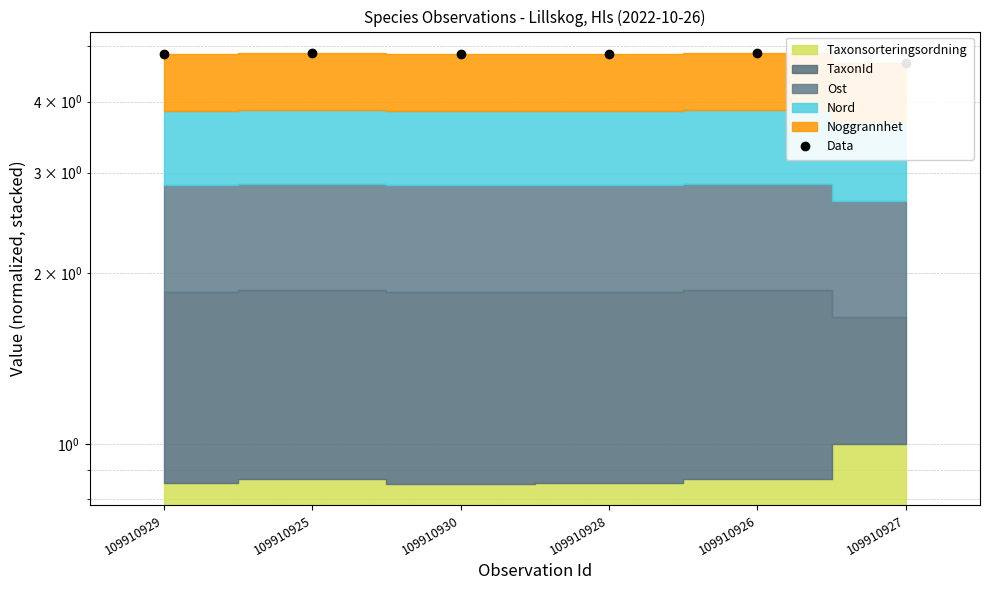

Rank the categories by value from lowest to highest.

109910927, 109910929, 109910928, 109910930, 109910925, 109910926